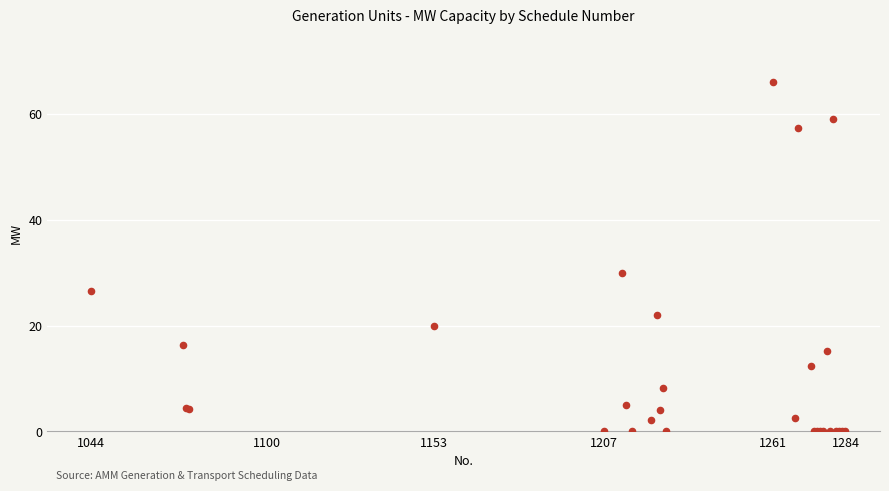

What Y value in the scatter plot is closest to 33?

29.9